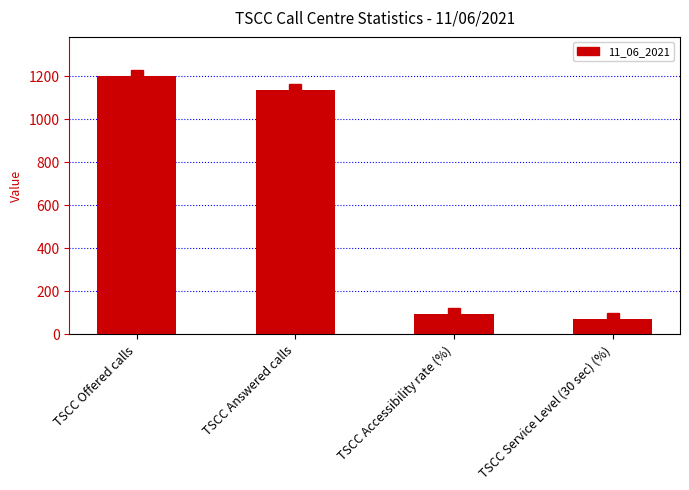

What is the value of the 2nd bar from the left?

1135.0